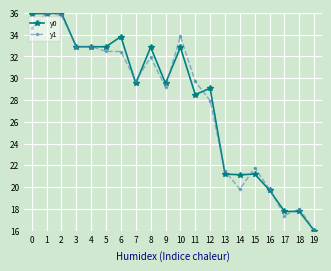

What is the approximate value of y1 at 11?

29.7